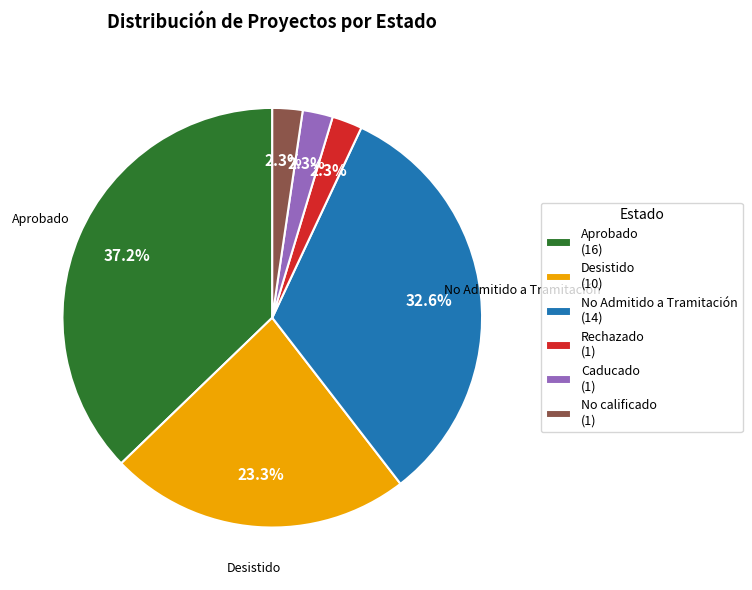

Between Desistido (10) and Rechazado (1), which is larger?

Desistido (10)